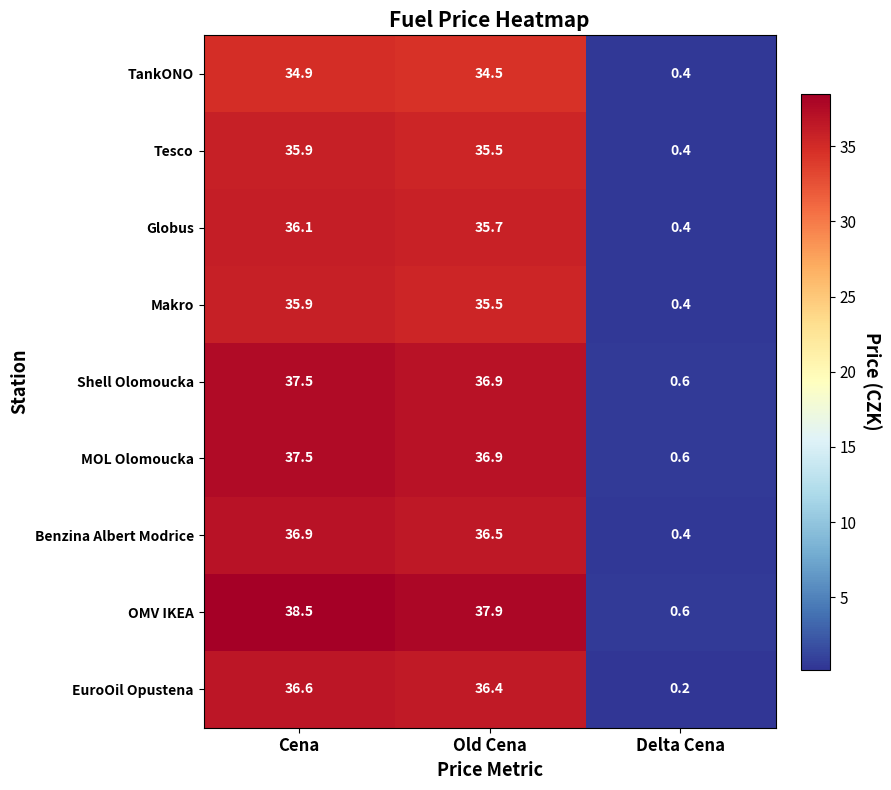

The Makro series shows 0.7 at Delta Cena. True or false?

False